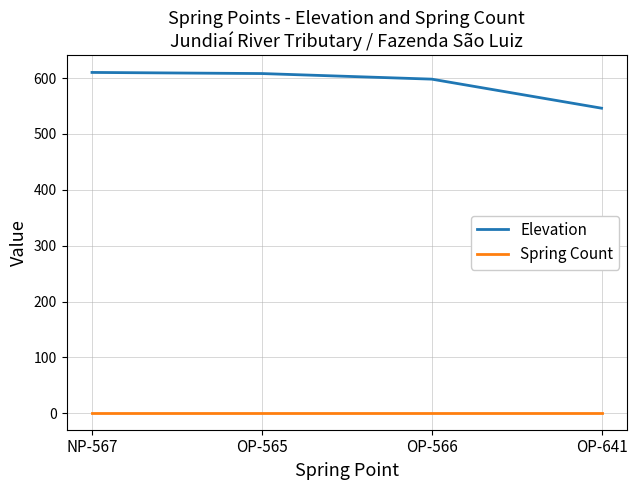

What is the sum of the Elevation values at OP-565 and NP-567?

1218